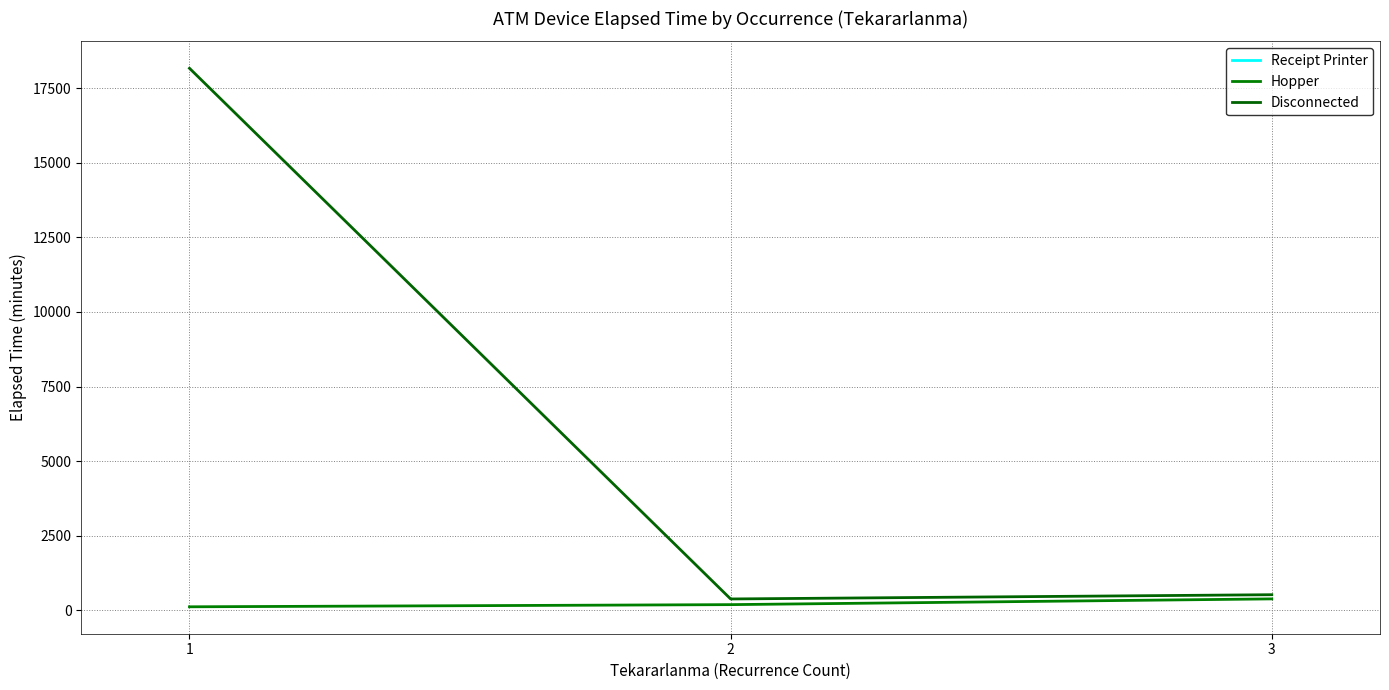

How many data points in Disconnected are above 522?

2